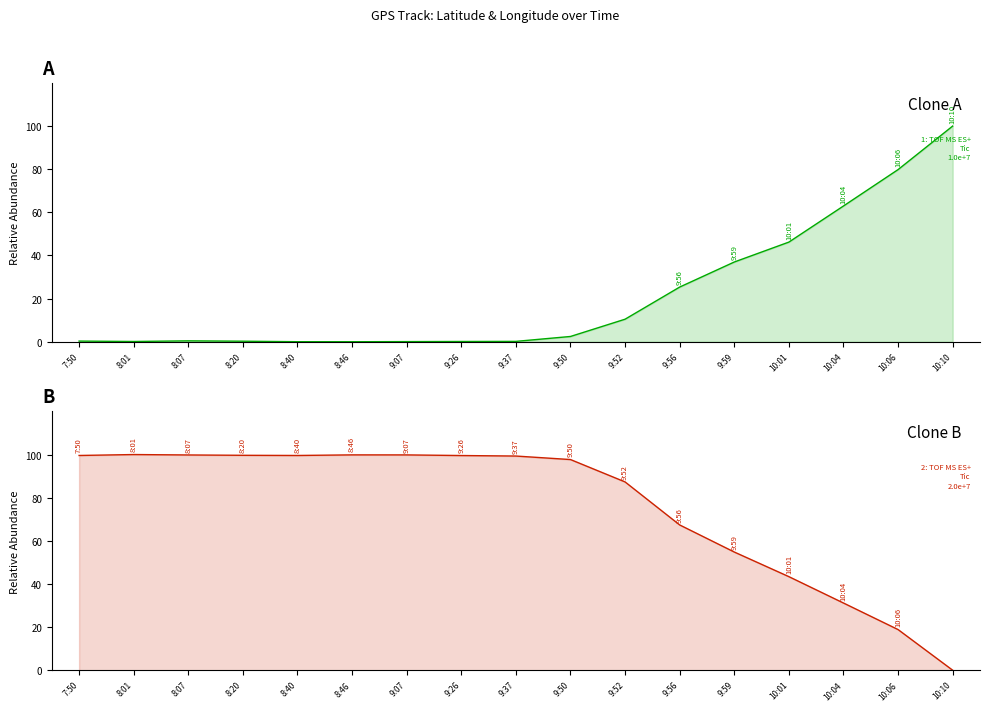

Rank the categories by Latitude value from highest to lowest.

10:10, 10:06, 10:04, 10:01, 9:59, 9:56, 9:52, 9:50, 8:07, 7:50, 8:20, 9:37, 8:01, 9:26, 9:07, 8:40, 8:46